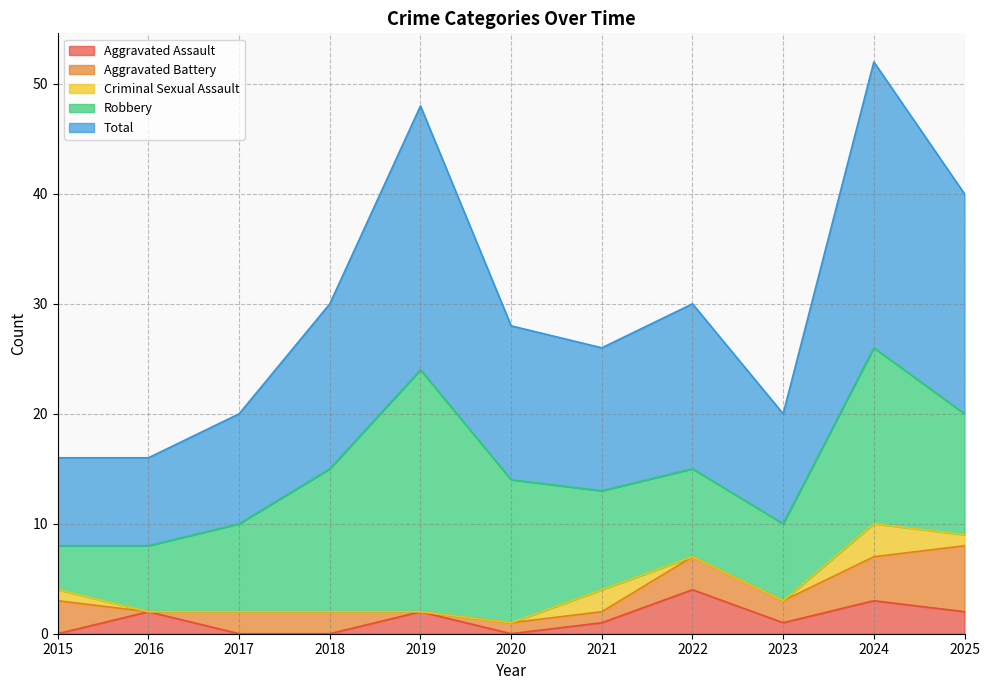

What is the value of the Total point at the 1st from the left?

8